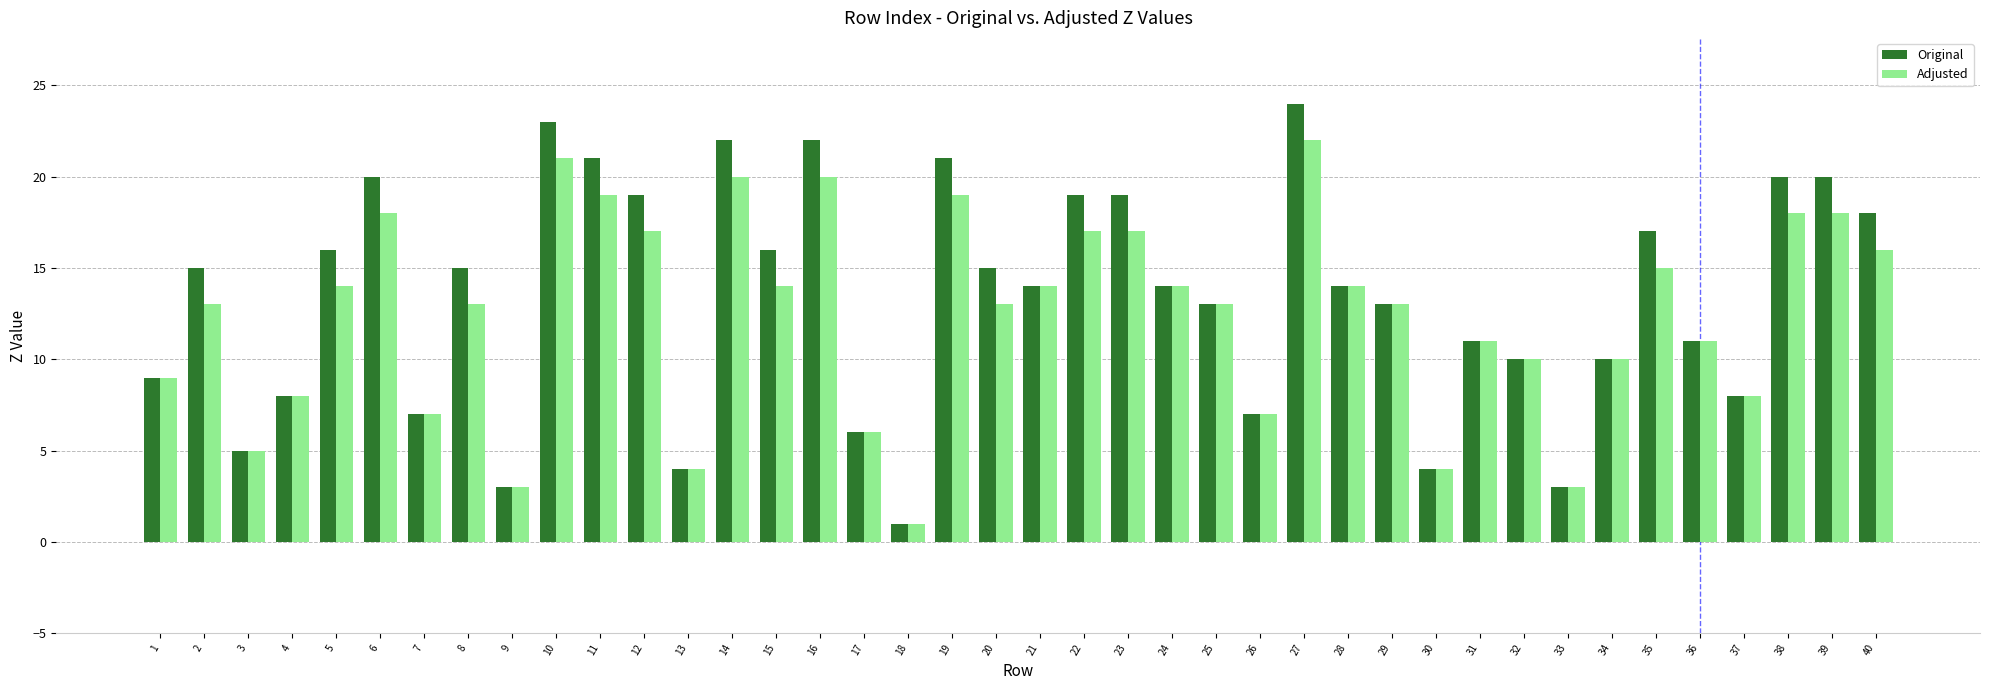

What is the value of the Original bar at the 6th from the left?

20